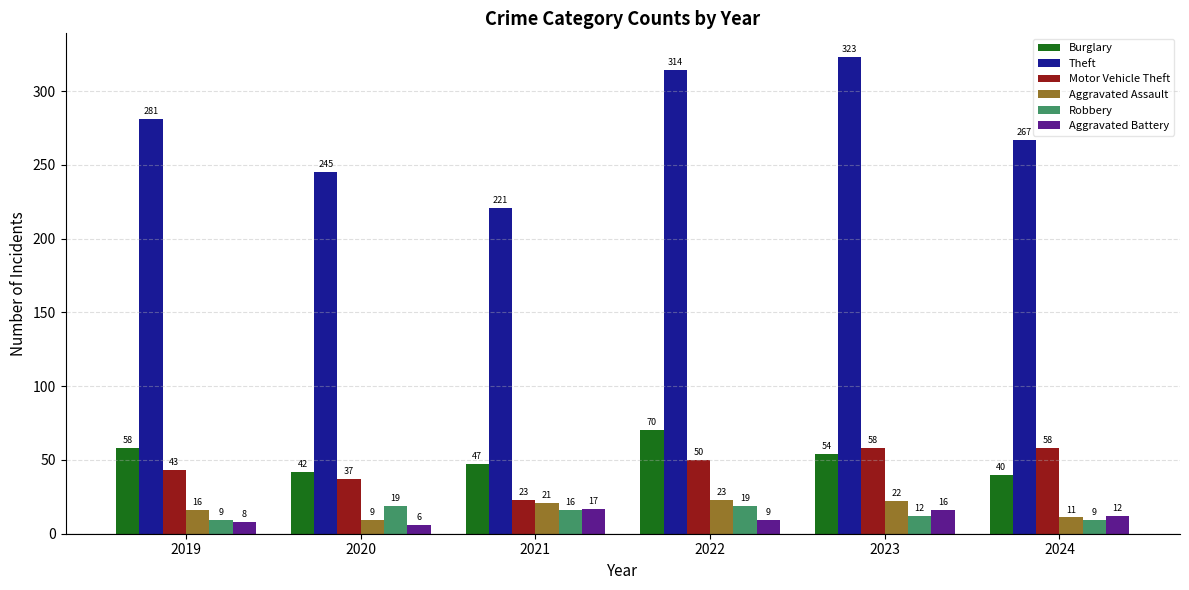

What is the value of the Motor Vehicle Theft bar at the 2nd from the left?

37